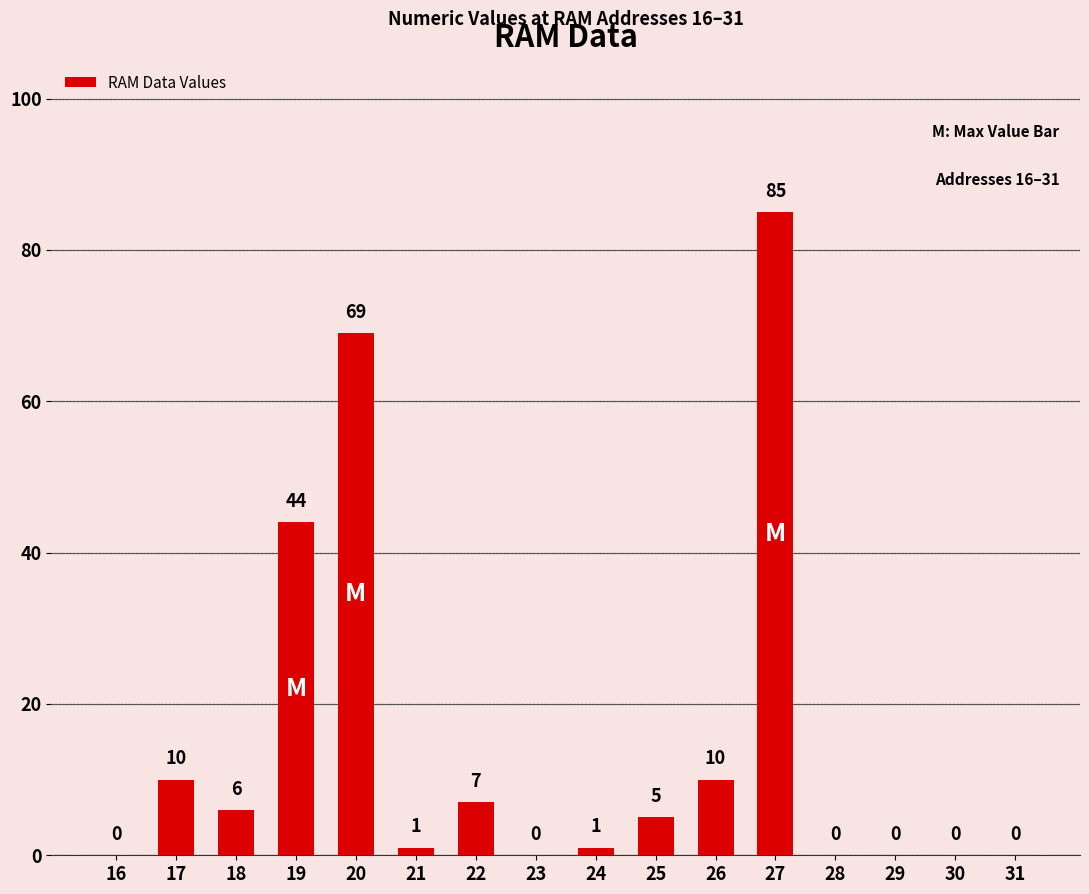

Reading left to right, extract all data points from this chart.

16=0	17=10	18=6	19=44	20=69	21=1	22=7	23=0	24=1	25=5	26=10	27=85	28=0	29=0	30=0	31=0